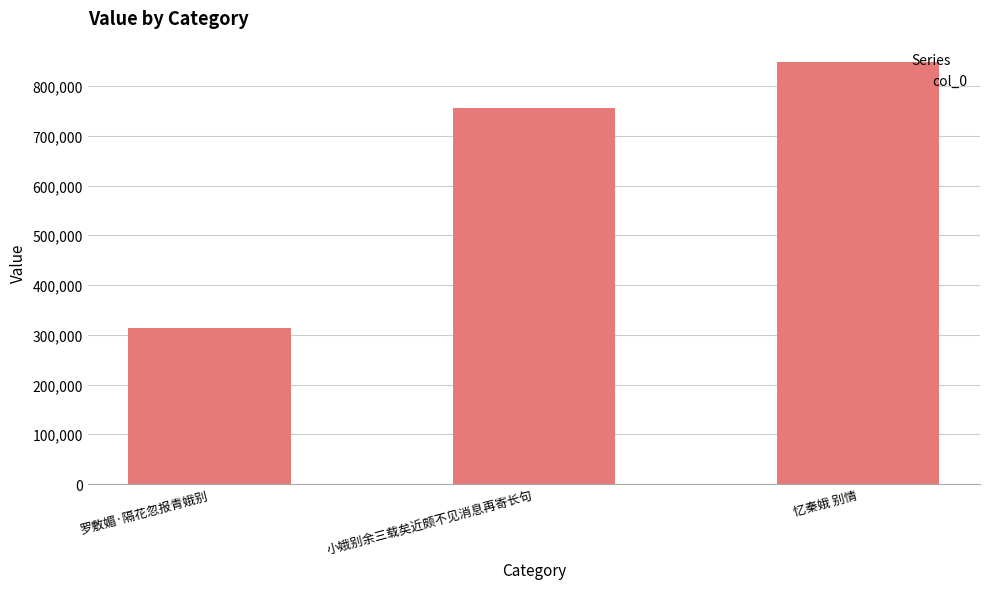

How many bars are there in total?

3